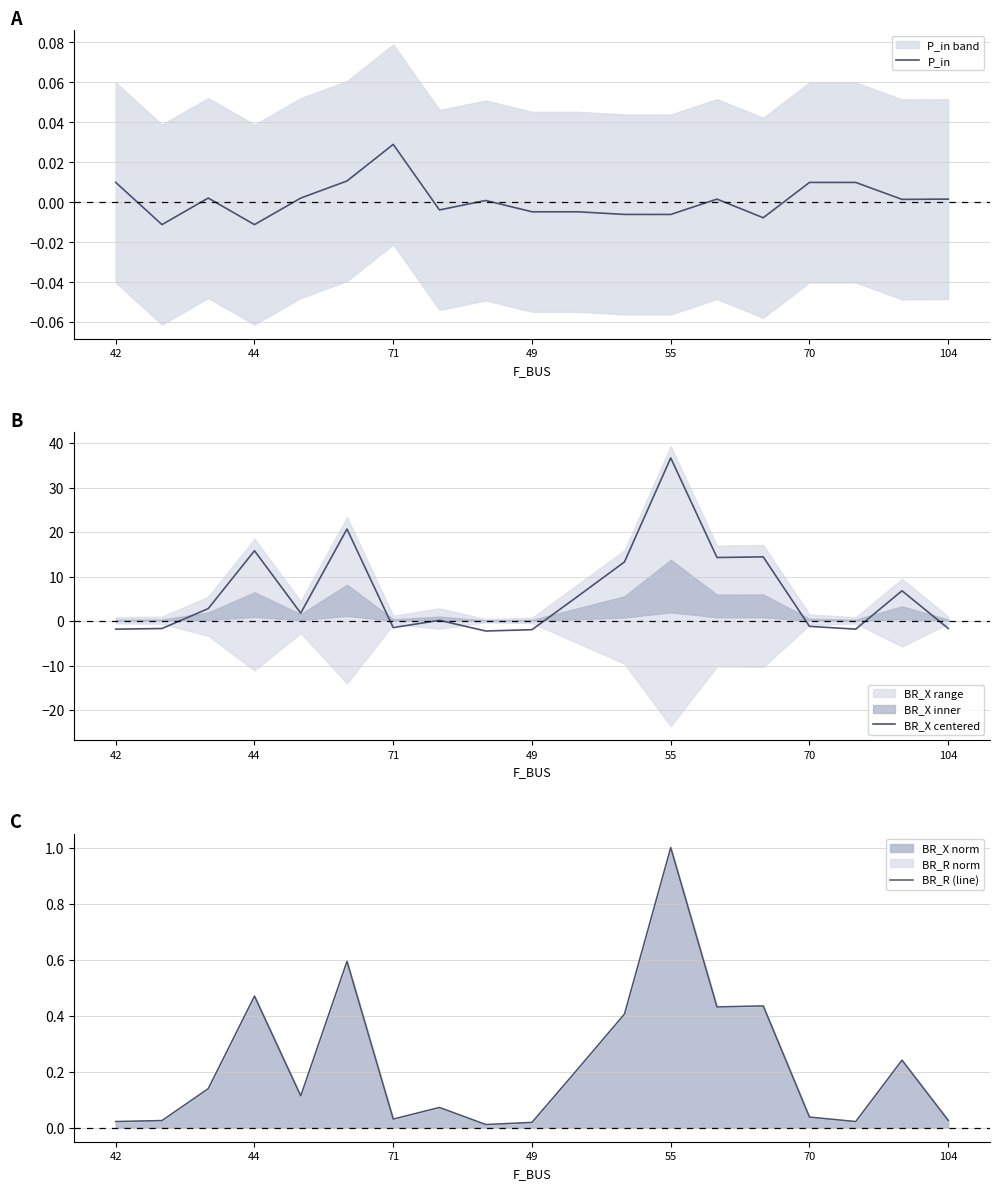

Where is the first local maximum for BR_X centered?

44